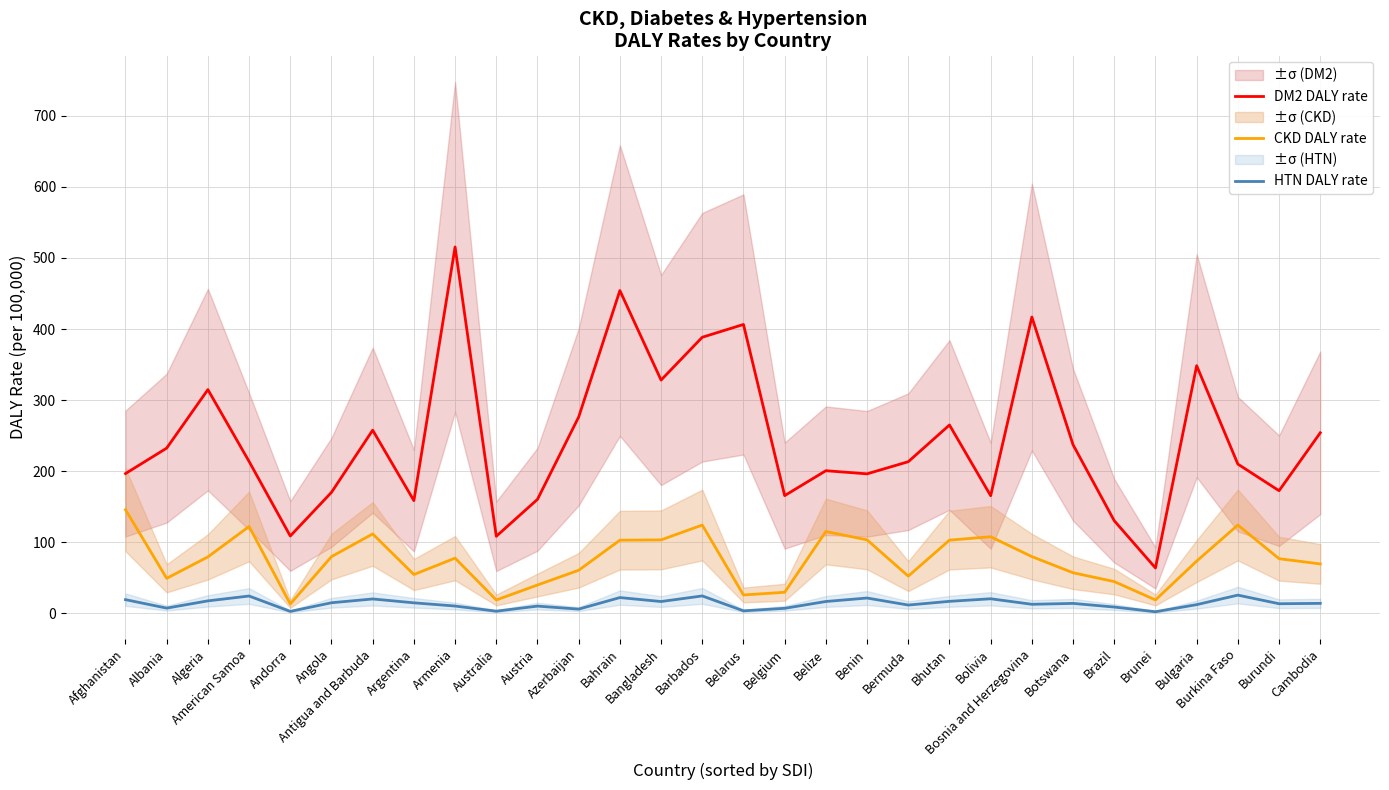

Rank the series by their maximum value, from lowest to highest.

HTN DALY rate, CKD DALY rate, DM2 DALY rate